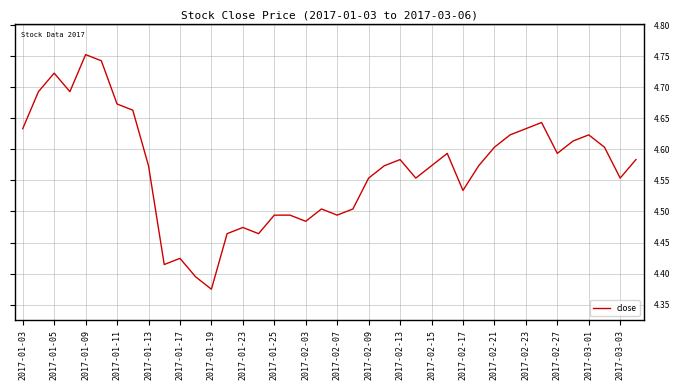

What is the difference between the maximum and minimum values?

0.4